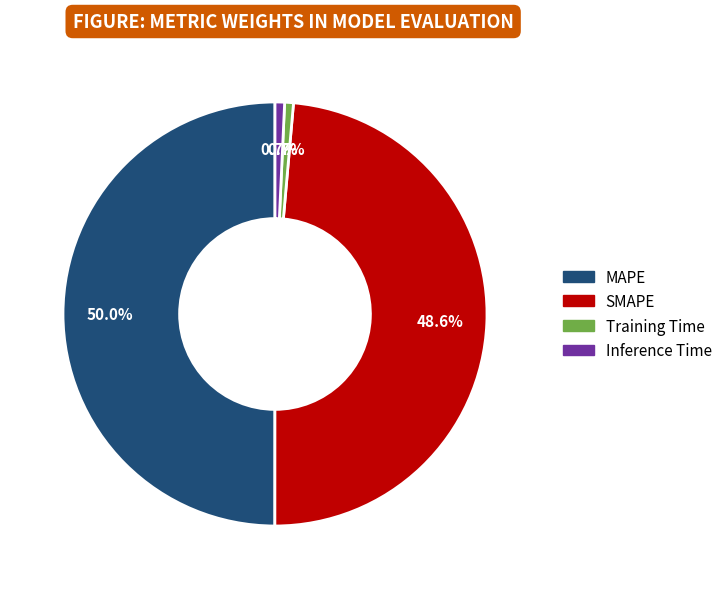

What percentage is the SMAPE slice, to the nearest percent?

49%